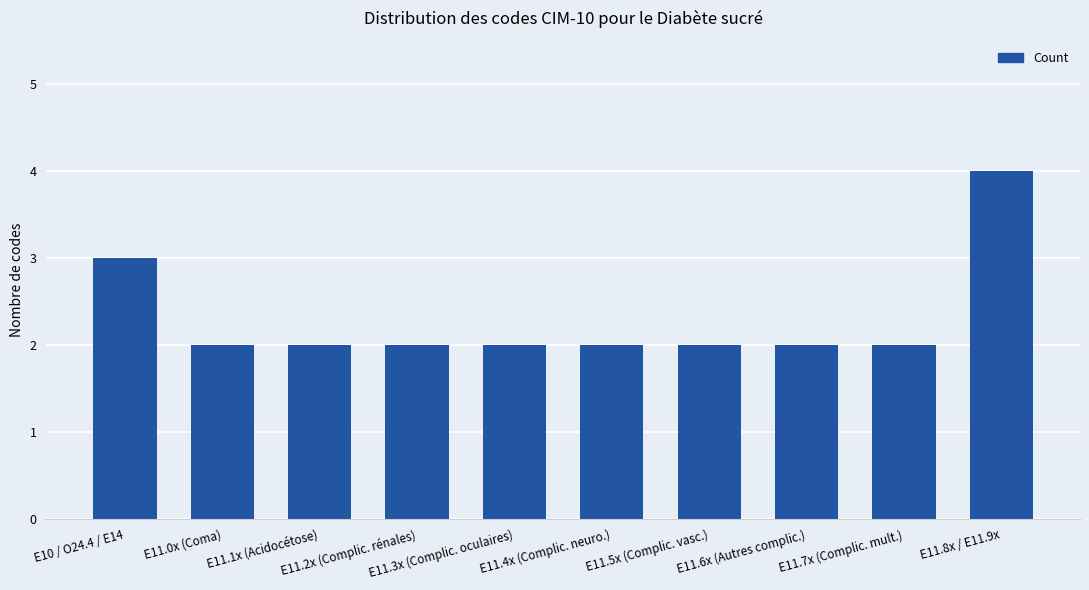

What is the value of the 1st bar from the left?

3